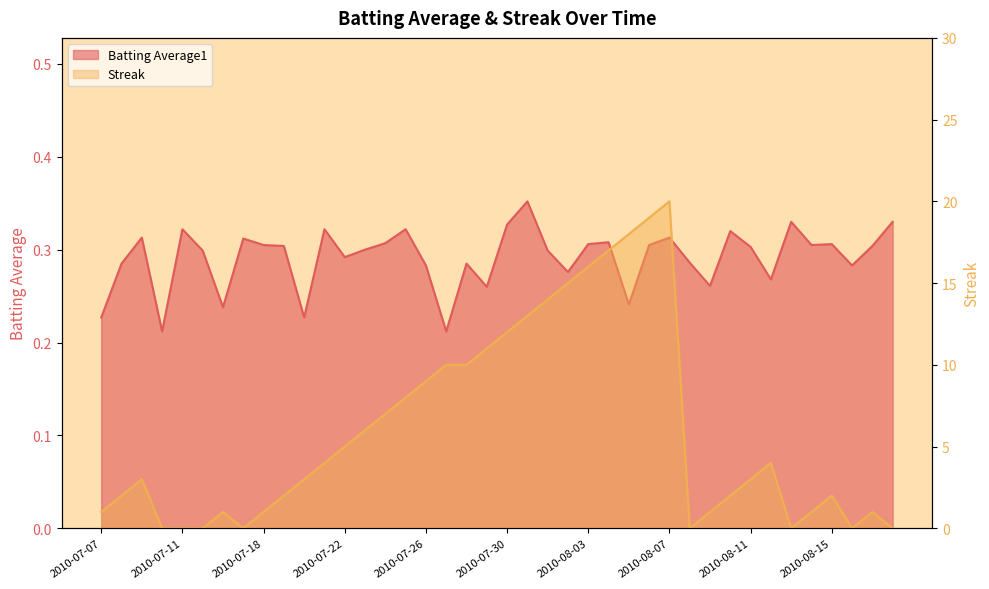

Rank the categories by Streak value from lowest to highest.

2010-07-10, 2010-07-11, 2010-07-15, 2010-07-17, 2010-08-08, 2010-08-13, 2010-08-16, 2010-08-18, 2010-07-07, 2010-07-16, 2010-07-18, 2010-08-09, 2010-08-14, 2010-08-17, 2010-07-08, 2010-07-19, 2010-08-10, 2010-08-15, 2010-07-09, 2010-07-20, 2010-08-11, 2010-07-21, 2010-08-12, 2010-07-22, 2010-07-23, 2010-07-24, 2010-07-25, 2010-07-26, 2010-07-27, 2010-07-28, 2010-07-29, 2010-07-30, 2010-07-31, 2010-08-01, 2010-08-02, 2010-08-03, 2010-08-04, 2010-08-05, 2010-08-06, 2010-08-07